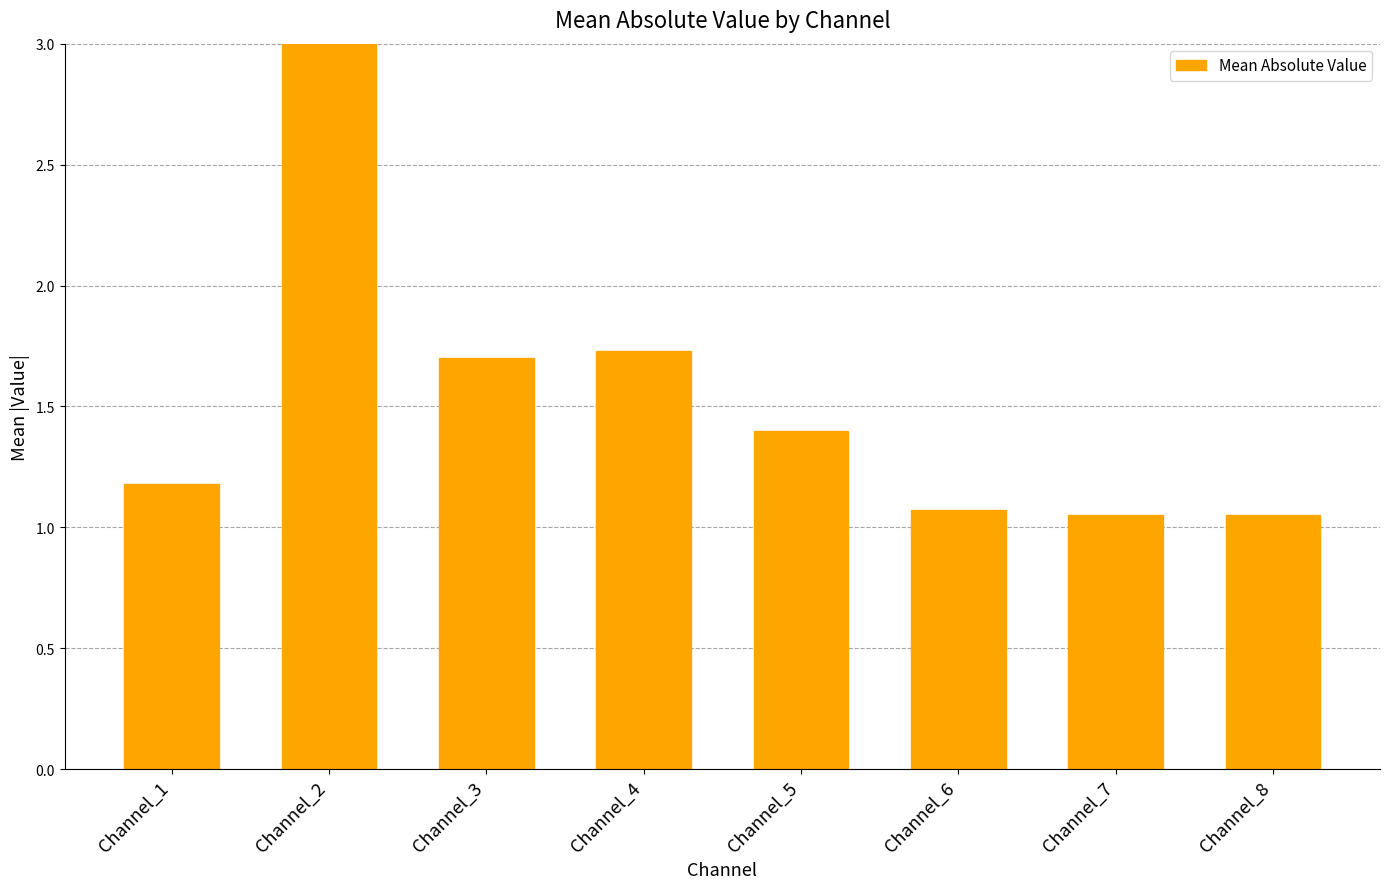

Reading right to left, list all the values displayed in this chart.

1.1	1.1	1.1	1.4	1.7	1.7	3.2	1.2